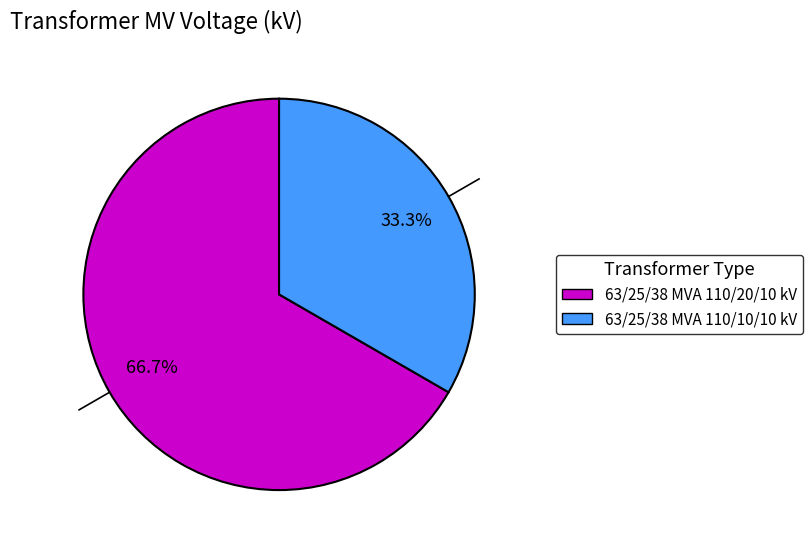

How many segments does this pie chart have?

2